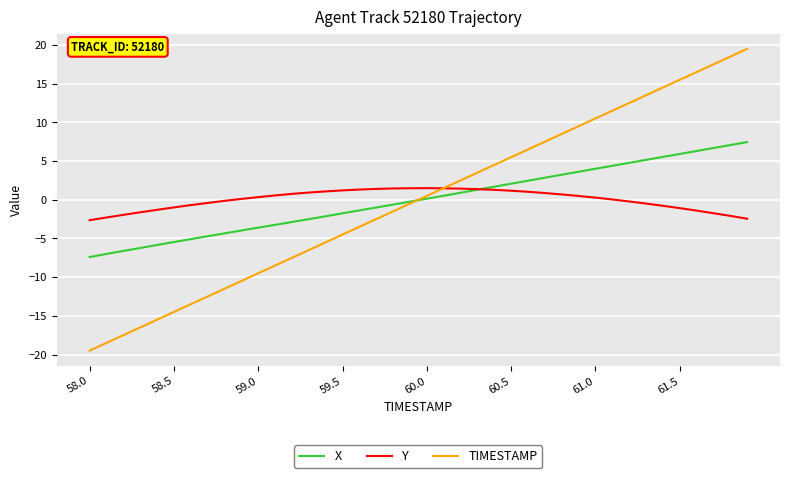

Which series has the largest range (max minus min)?

TIMESTAMP